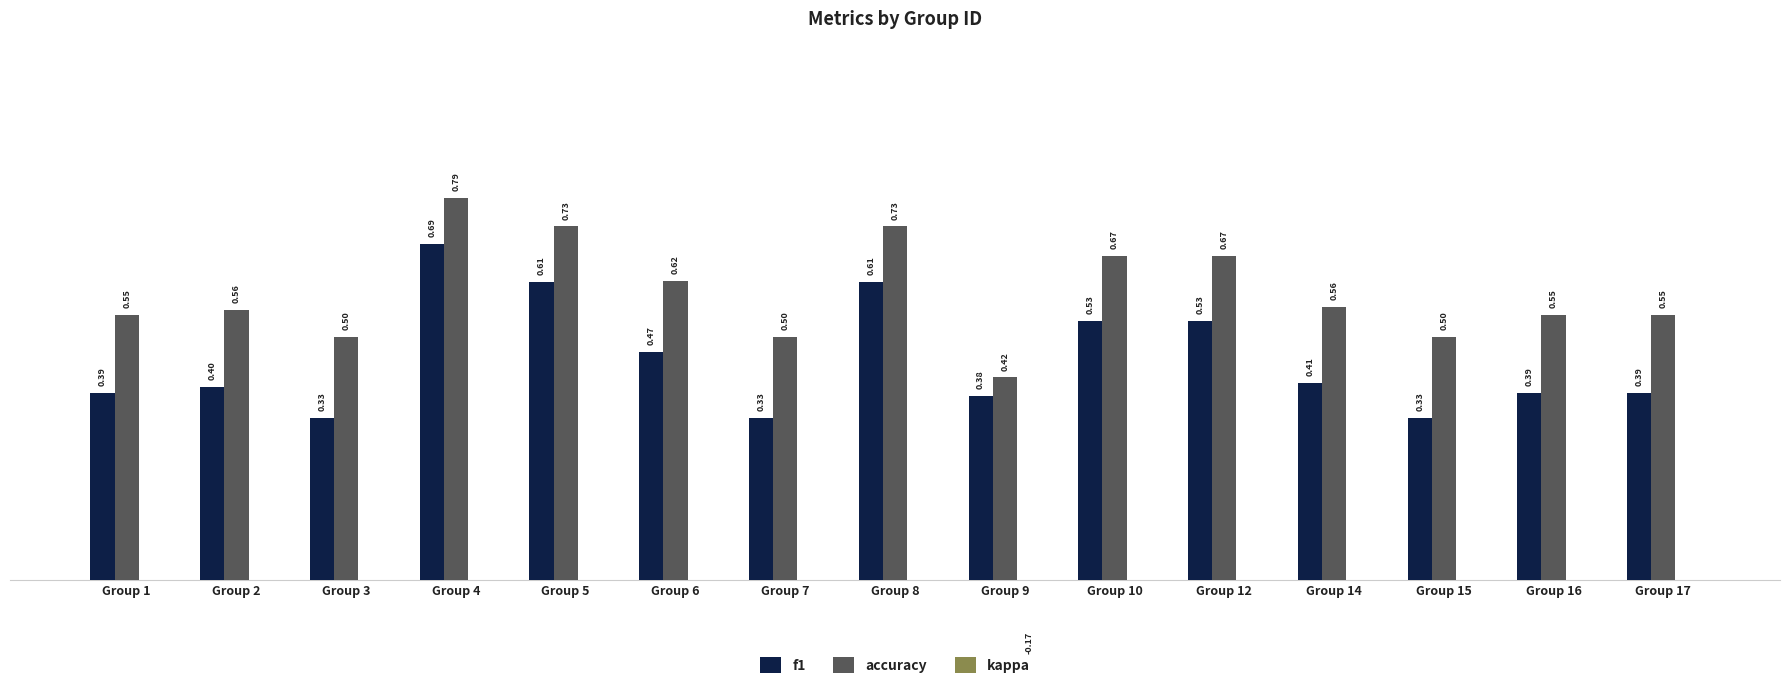

What is the difference between the highest and lowest values at Group 8?

0.7